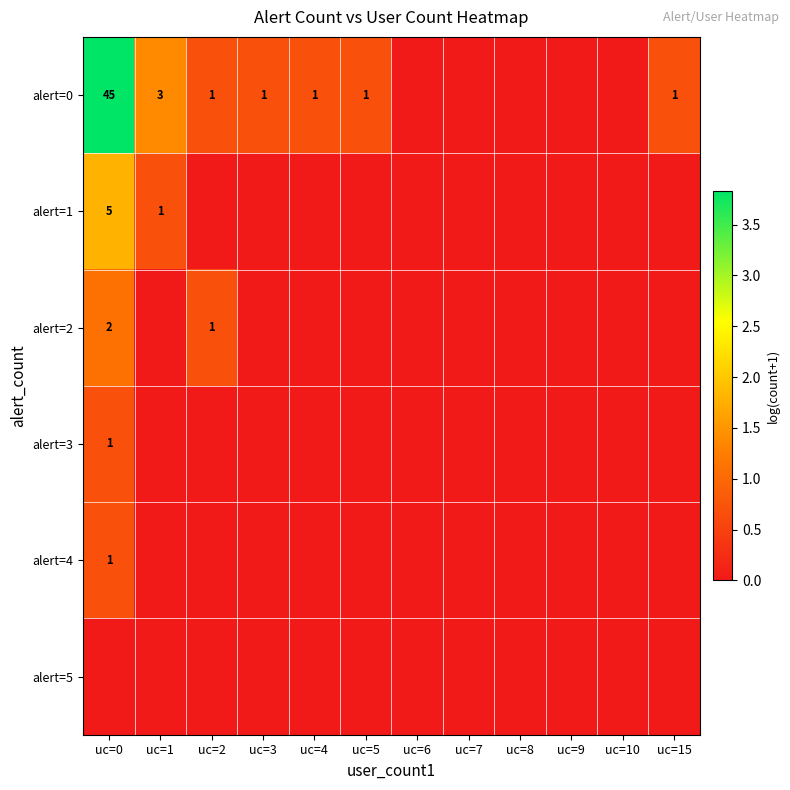

The alert=0 series shows 1 at uc=5. True or false?

True